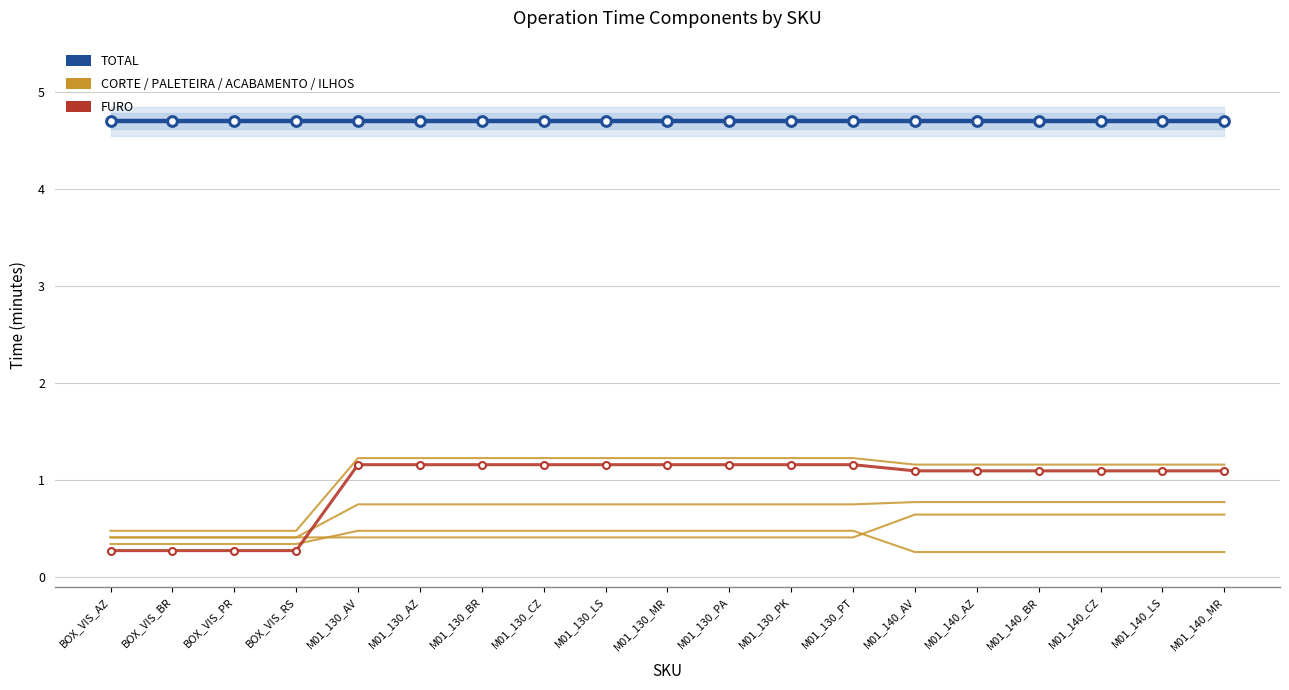

What is the difference between the highest and lowest values at BOX_VIS_RS?

4.4